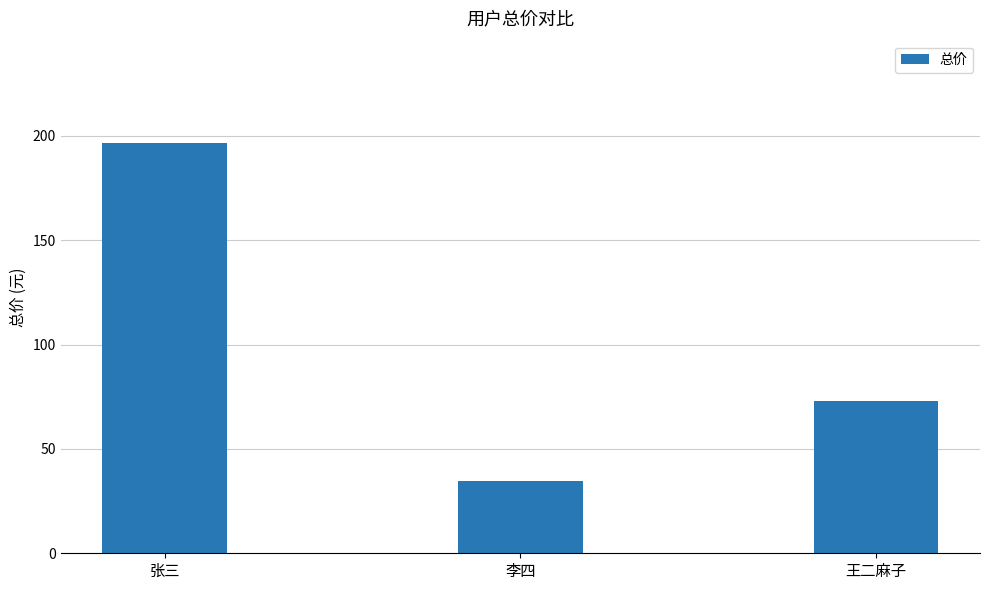

What is the label of the 2nd bar from the left?

李四